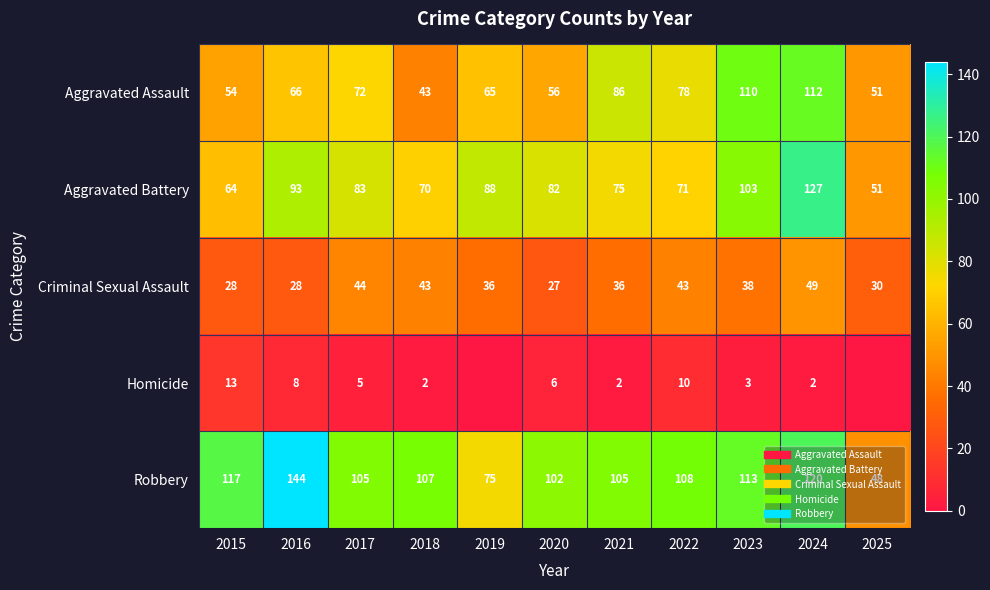

Which series has the largest range (max minus min)?

Robbery